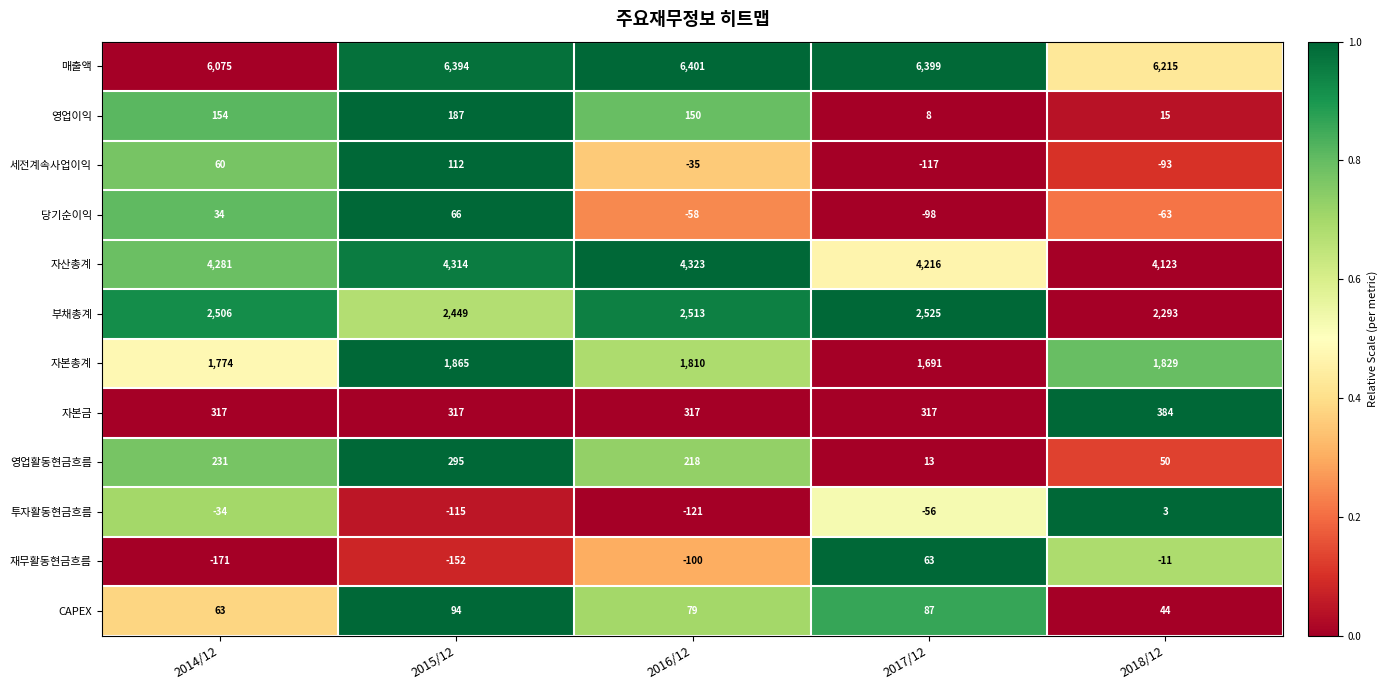

Between 2015/12 and 2016/12, which series saw the biggest shift?

세전계속사업이익